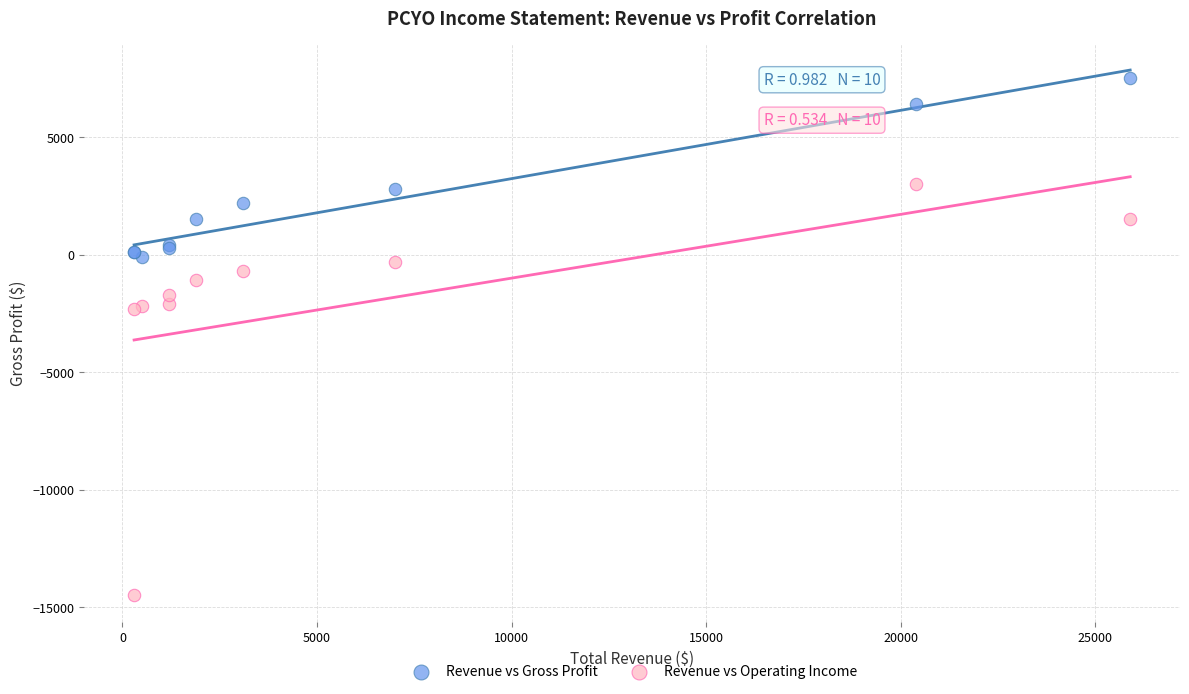

Which series reaches the minimum Y coordinate?

Revenue vs Operating Income